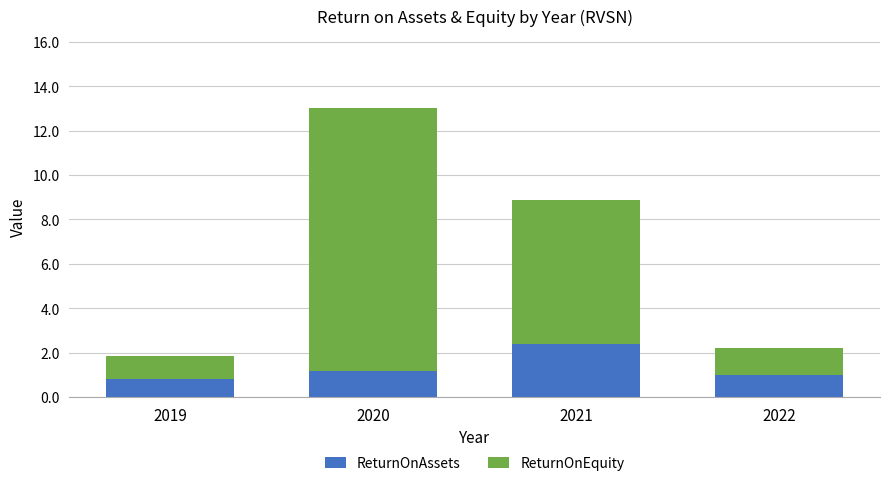

What is the total value across all series at 2019?

1.9